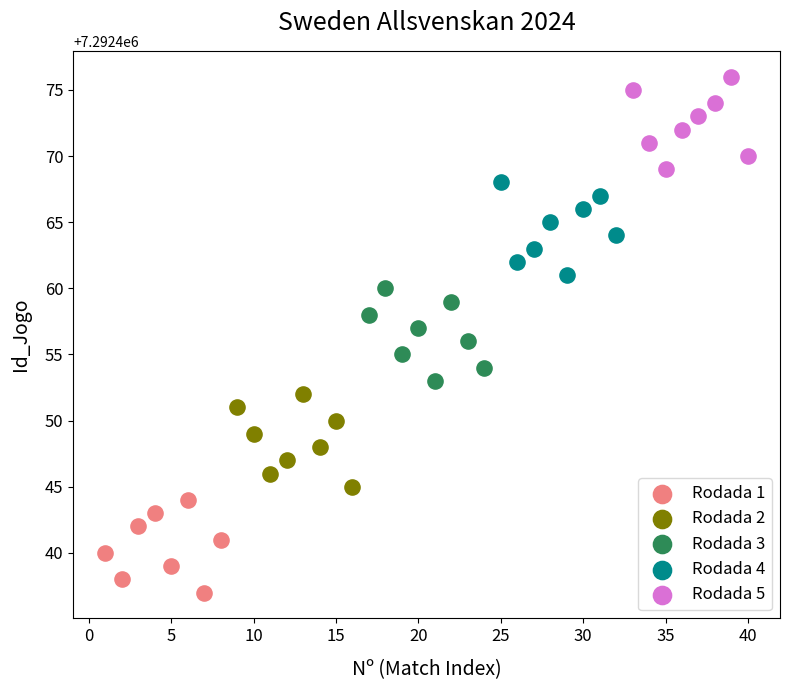

Which series reaches the minimum Y coordinate?

Rodada 1